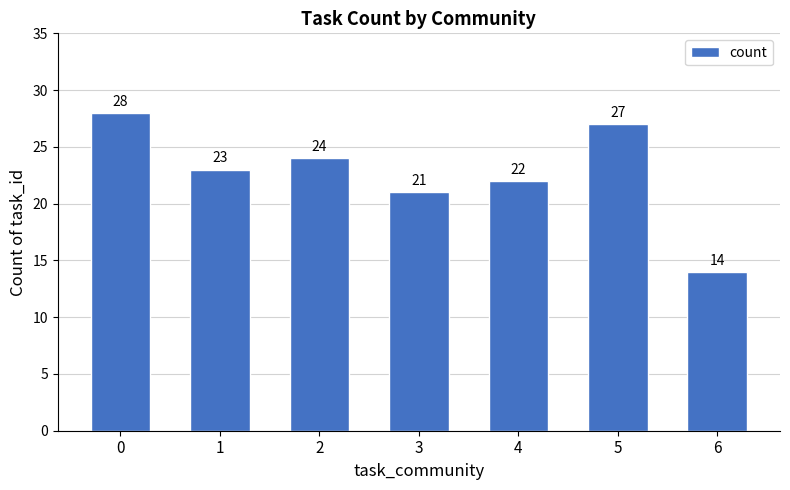

What is the smallest value displayed?

14